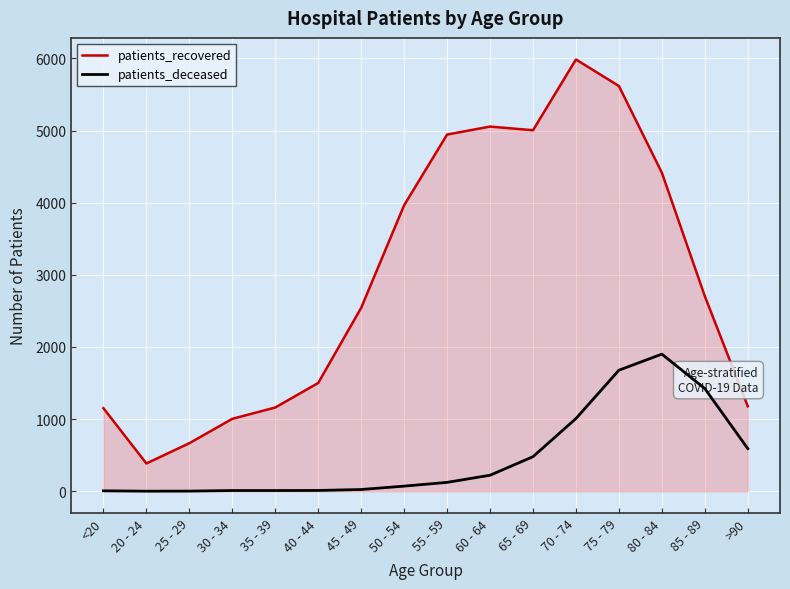

The value of patients_recovered at 25 - 29 is 1136. True or false?

False